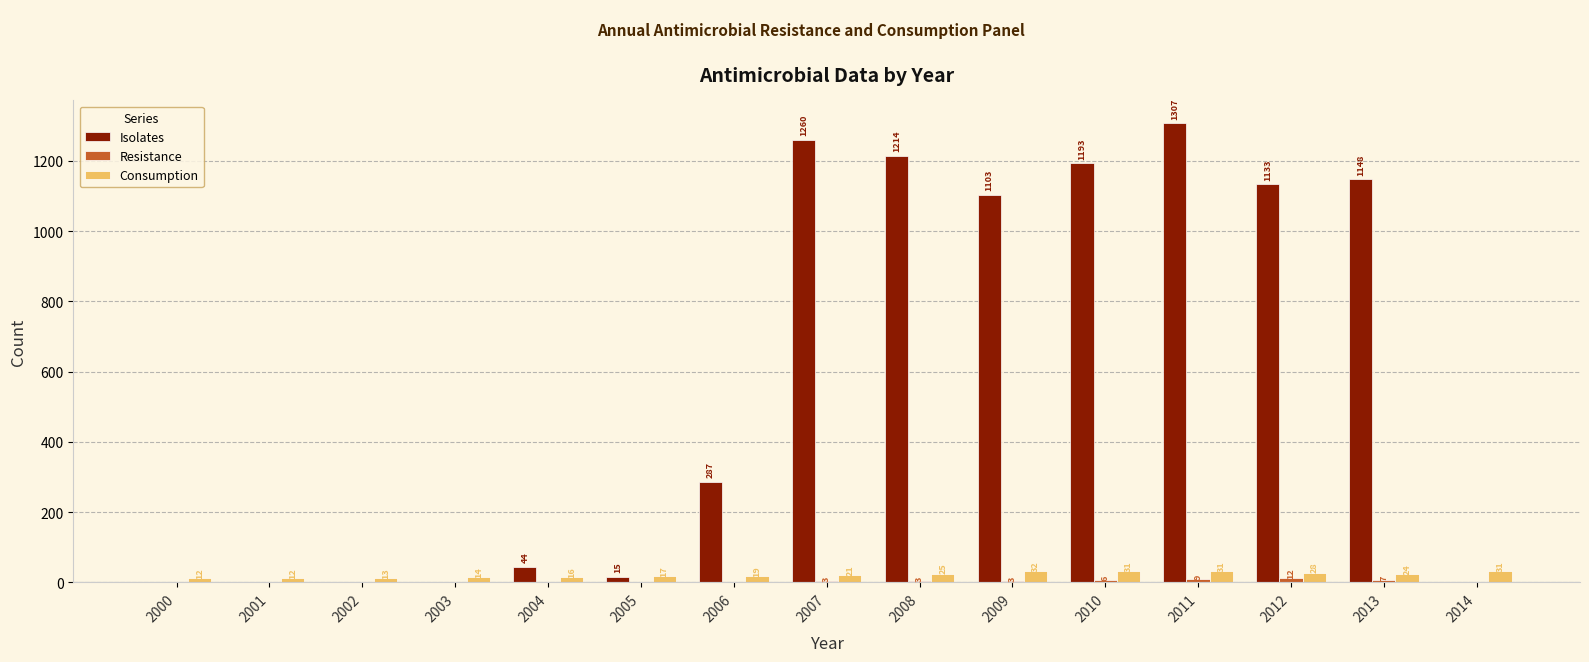

Between 2004 and 2010, which series saw the biggest shift?

Isolates